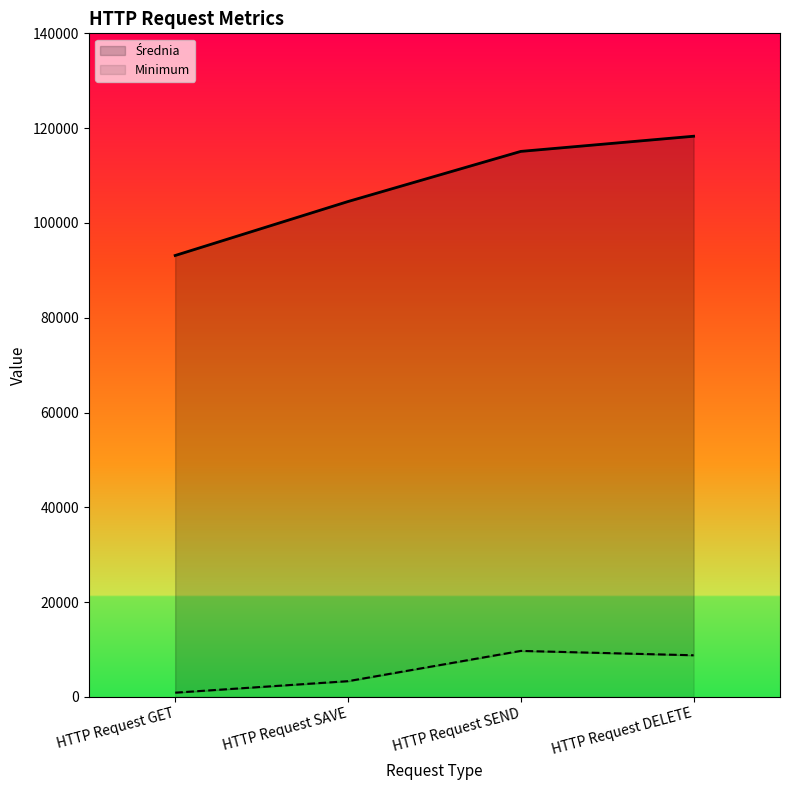

Which series has the widest spread of values?

Średnia